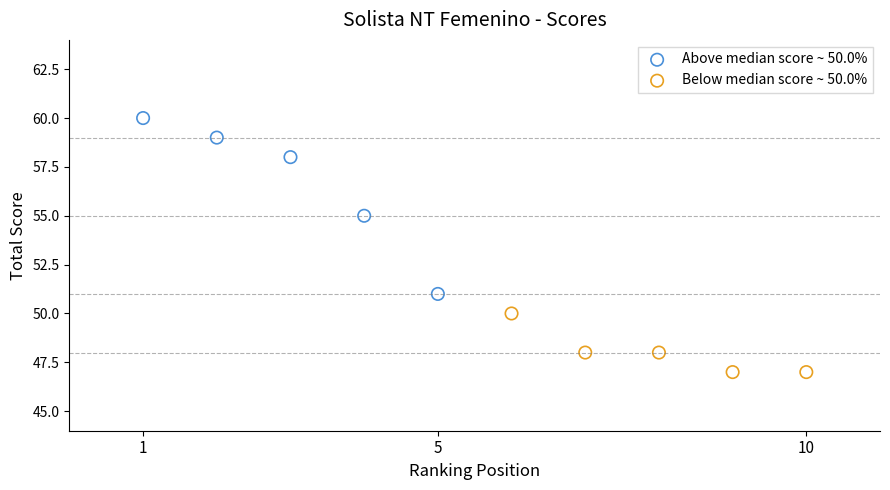

Which series has the largest Y range (max minus min)?

Above median score ~ 50.0%